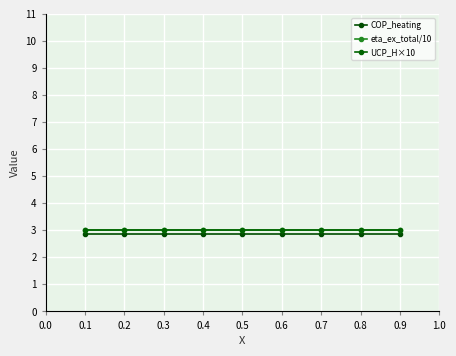

What is the greatest value displayed?

3.0